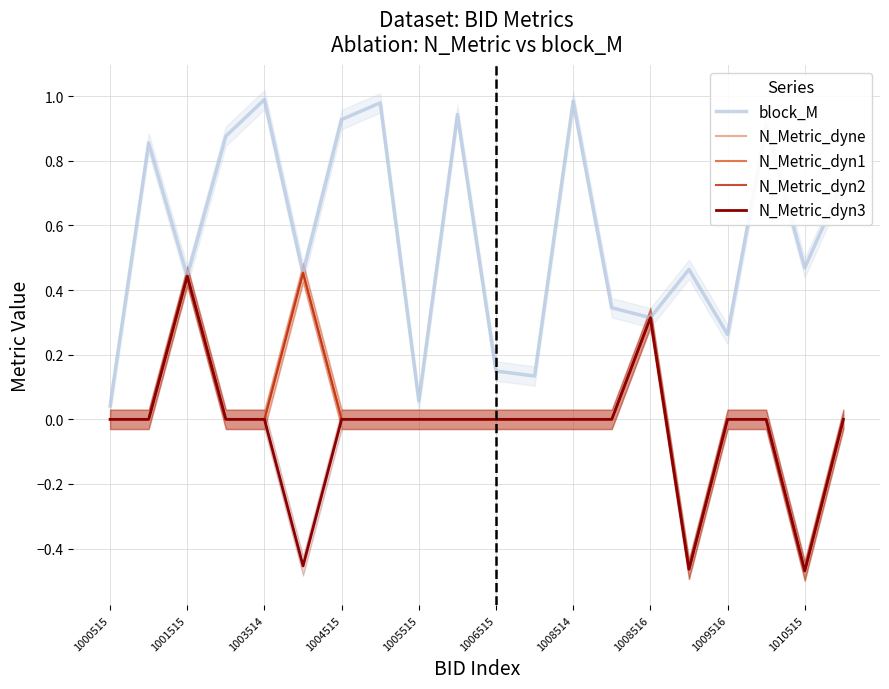

Rank the series by their maximum value, from highest to lowest.

block_M, N_Metric_dyne, N_Metric_dyn1, N_Metric_dyn2, N_Metric_dyn3